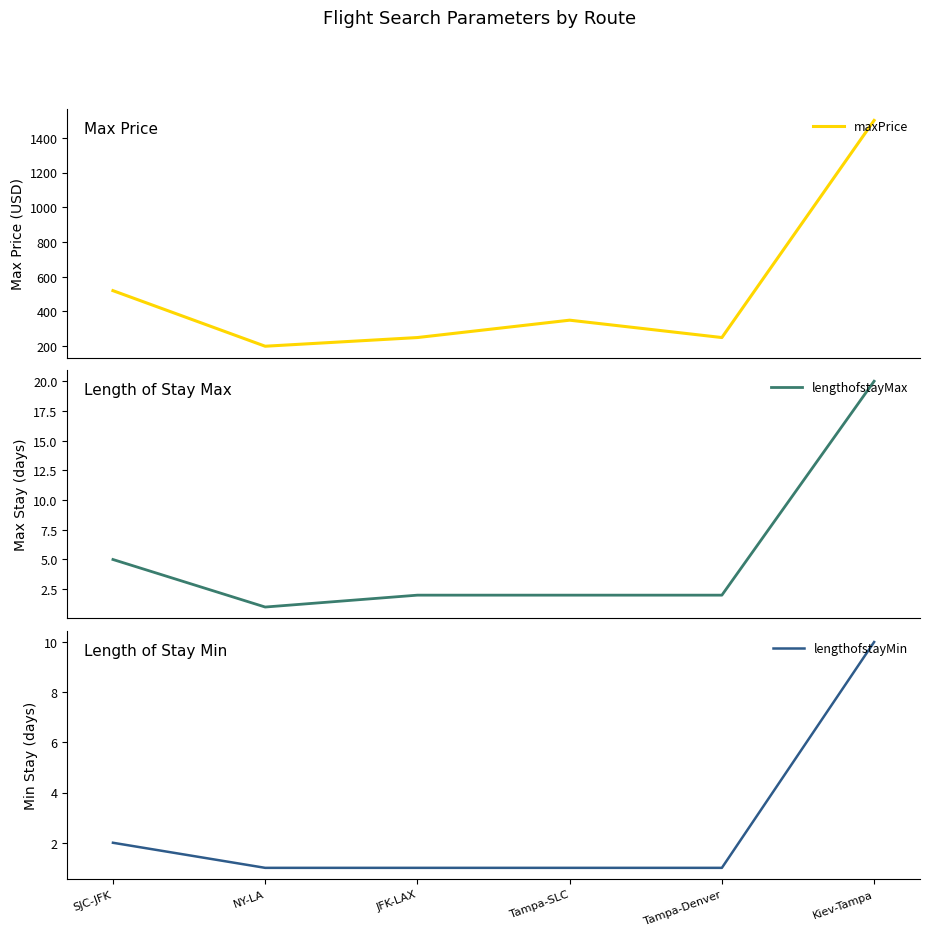

The value of lengthofstayMin at SJC-JFK is 1. True or false?

False